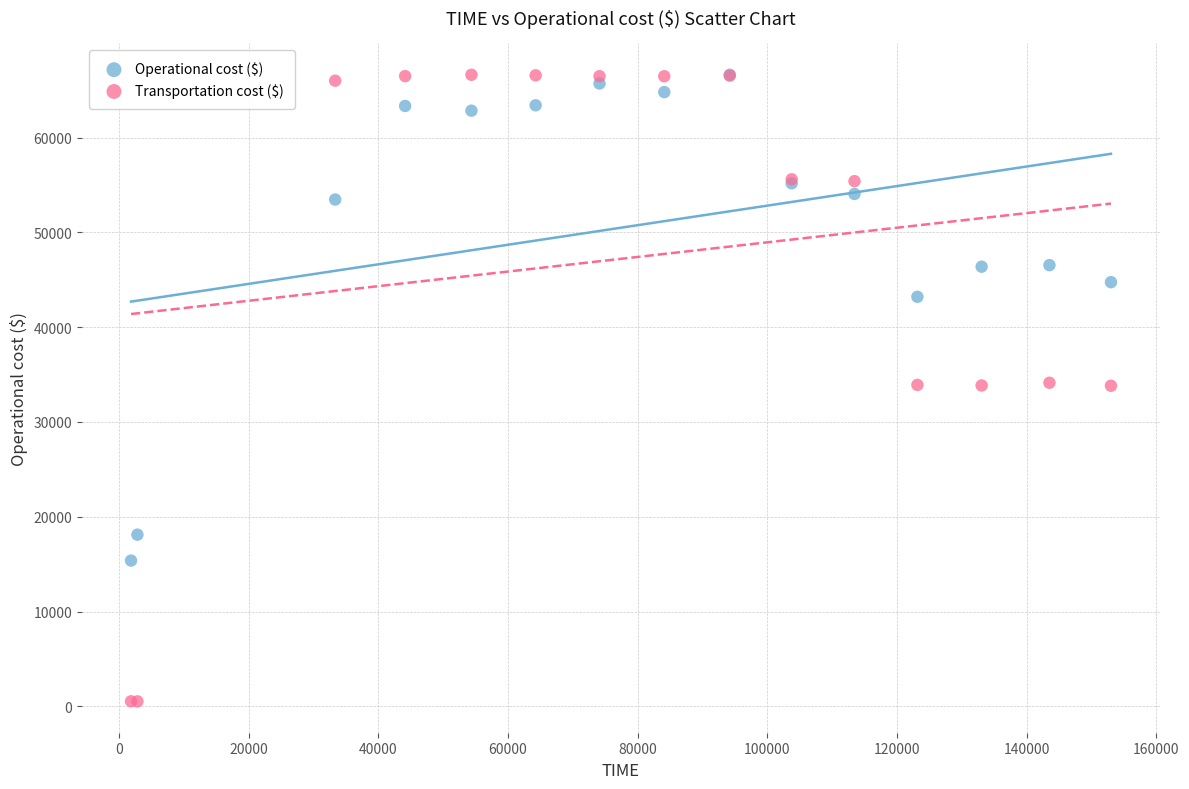

In the Operational cost ($) series, what Y value is closest to 40998?

43199.9